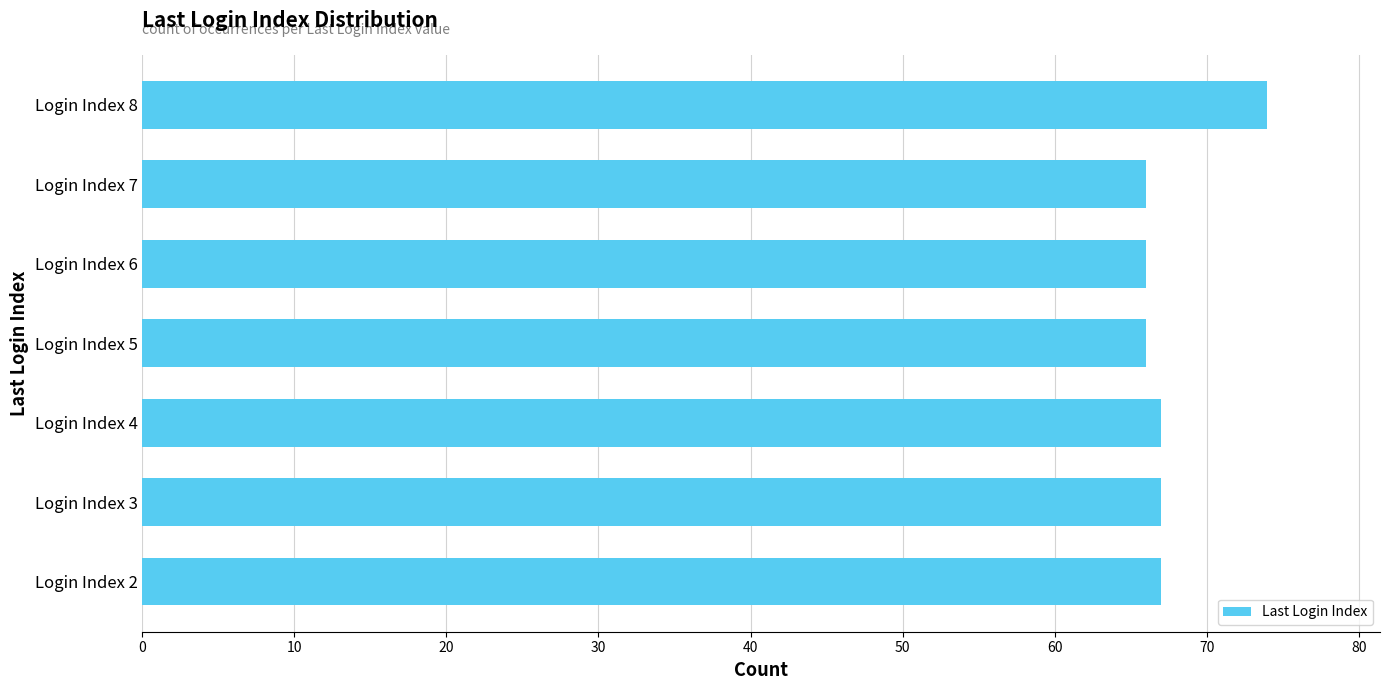

What is the average value?

68